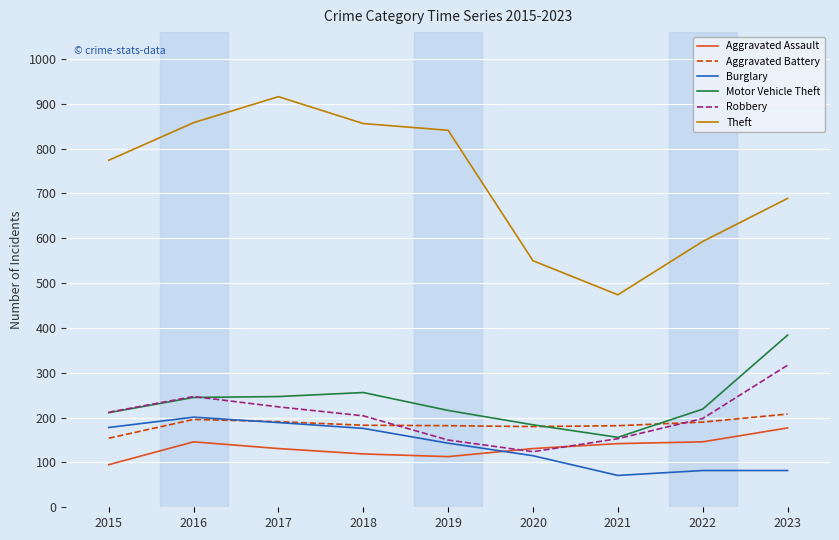

Which series ends up on top after the final intersection of Motor Vehicle Theft and Aggravated Battery?

Motor Vehicle Theft